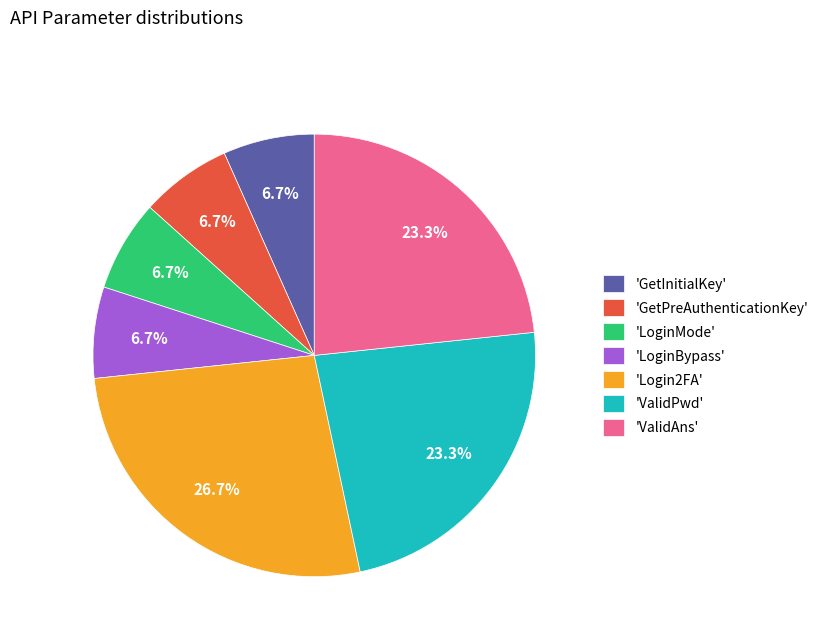

What is the largest slice in the pie chart?

'Login2FA'